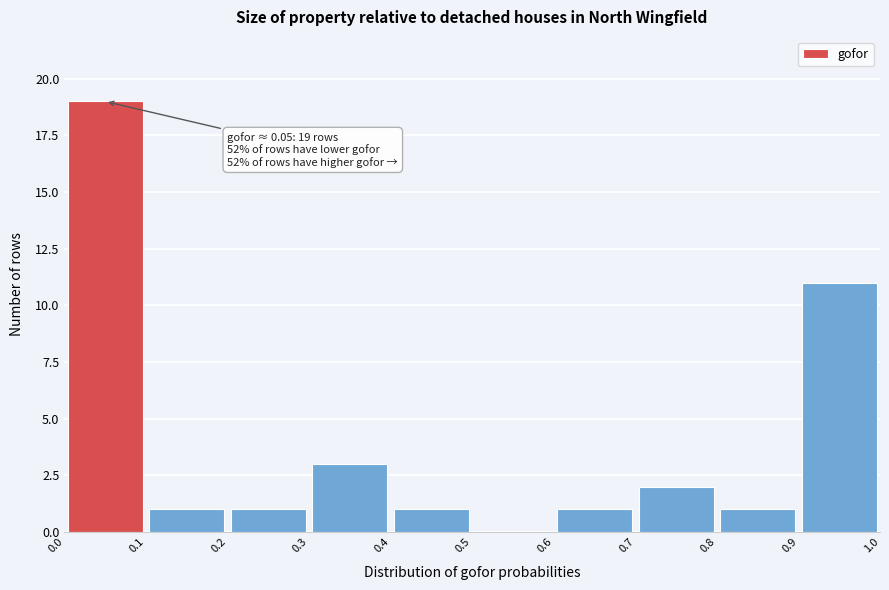

Which range on the x-axis has the tallest bar?

0.0 to 0.1